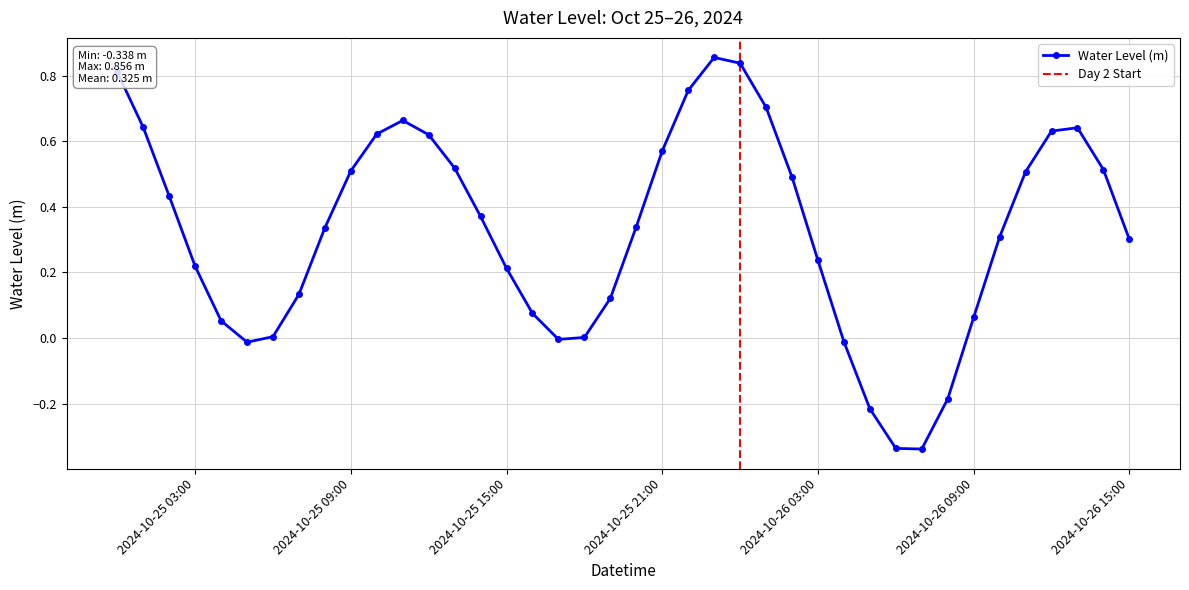

At which label does the data first exceed 0?

2024-10-25 00:00:00